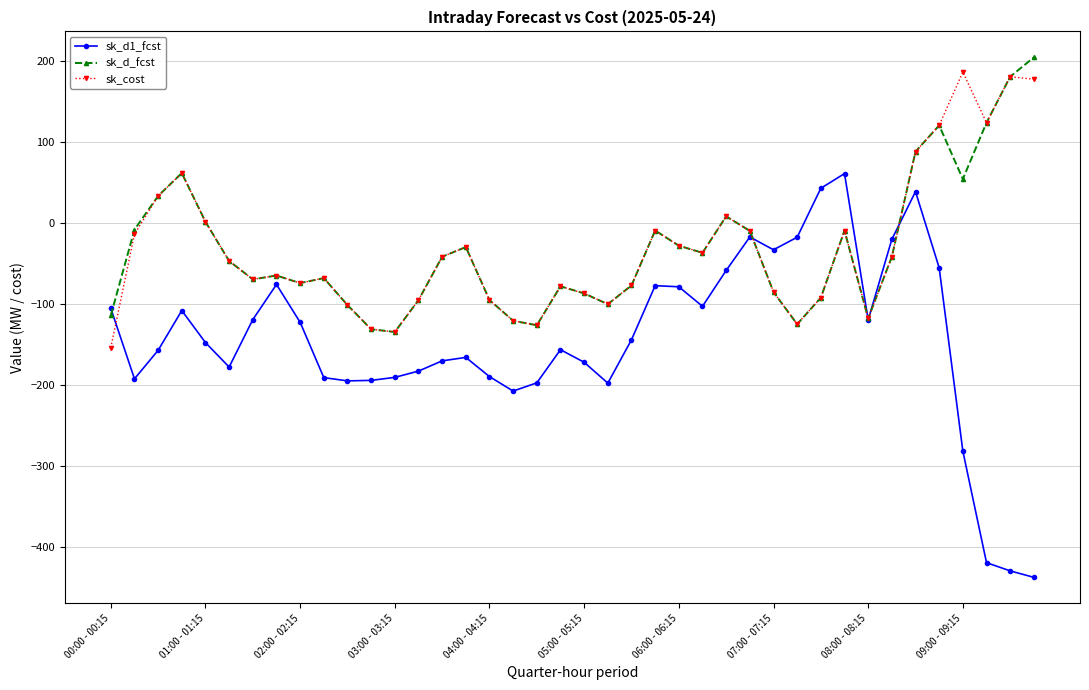

True or false: sk_d1_fcst has more than 1 interior local peaks.

True